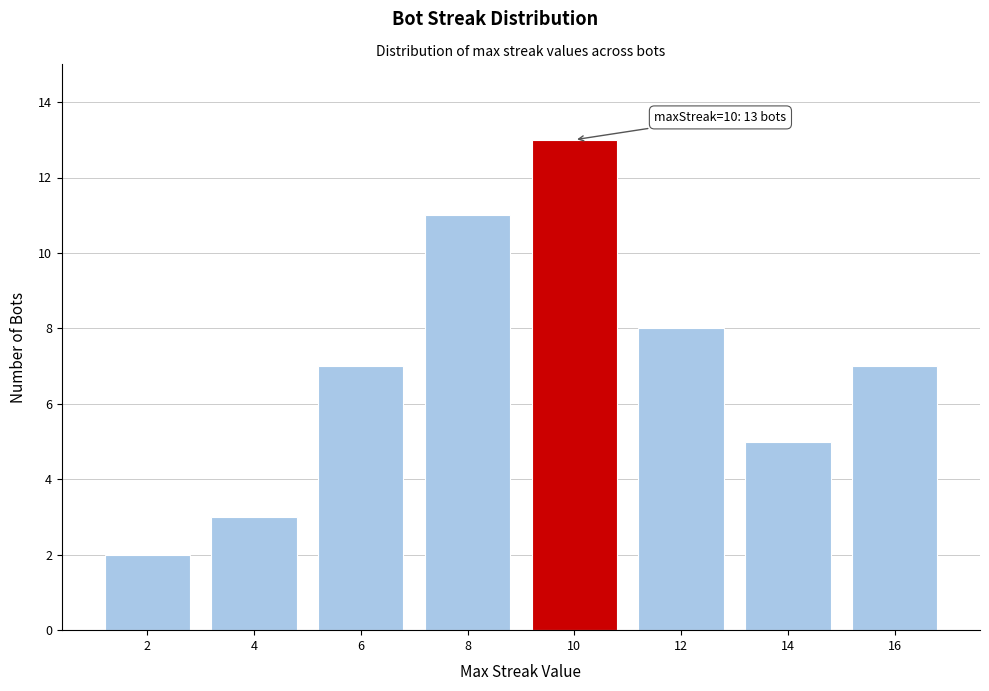

Reading left to right, extract all data points from this chart.

2=2	4=3	6=7	8=11	10=13	12=8	14=5	16=7